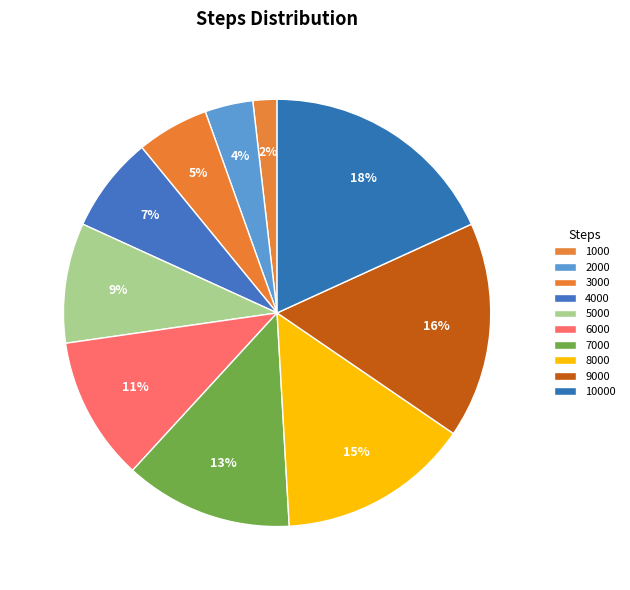

Which slice is the smallest?

1000